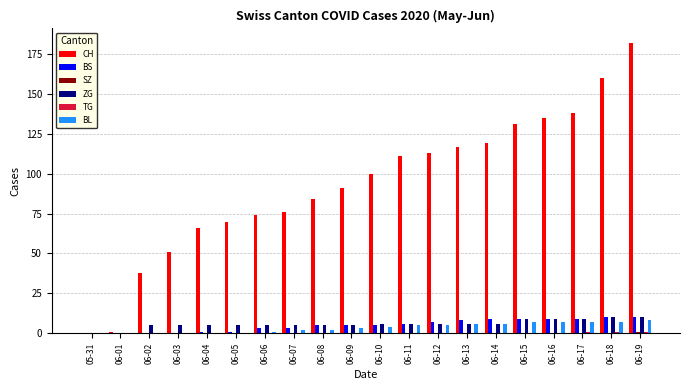

Which series has the largest total across all categories?

CH